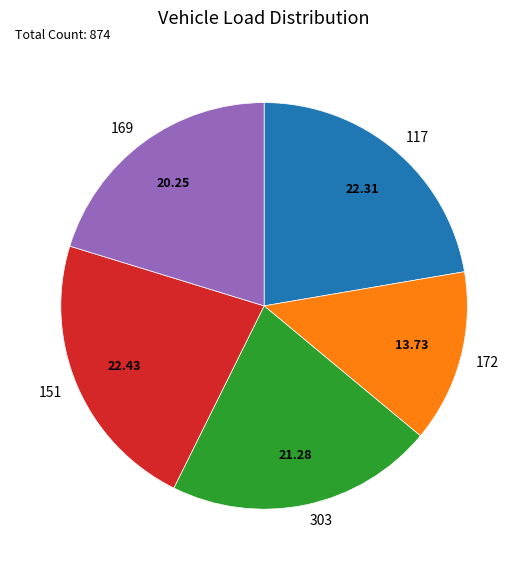

How many slices are in this pie chart?

5